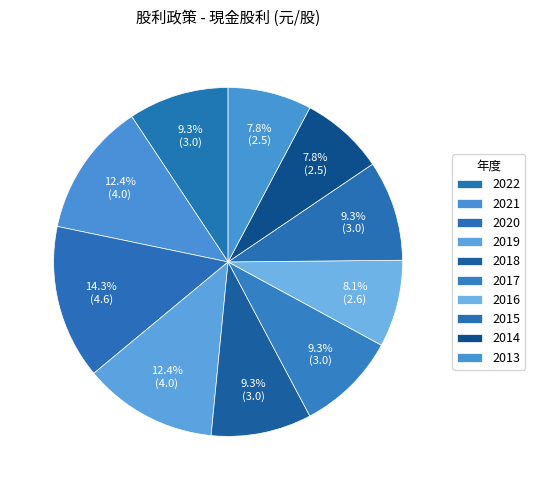

Which slice is the largest?

2020